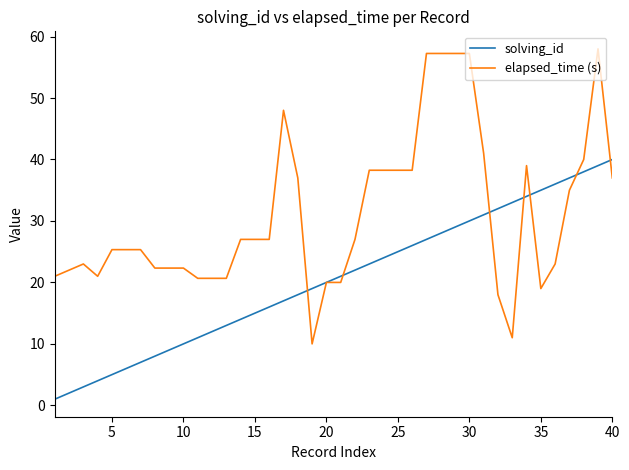

Which series has the largest total across all categories?

elapsed_time (s)